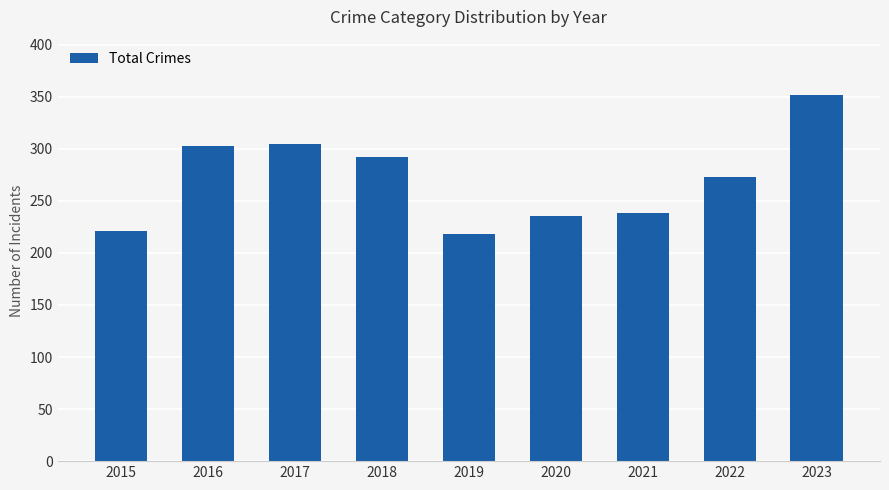

What is the difference between the values at 2022 and 2017?

32